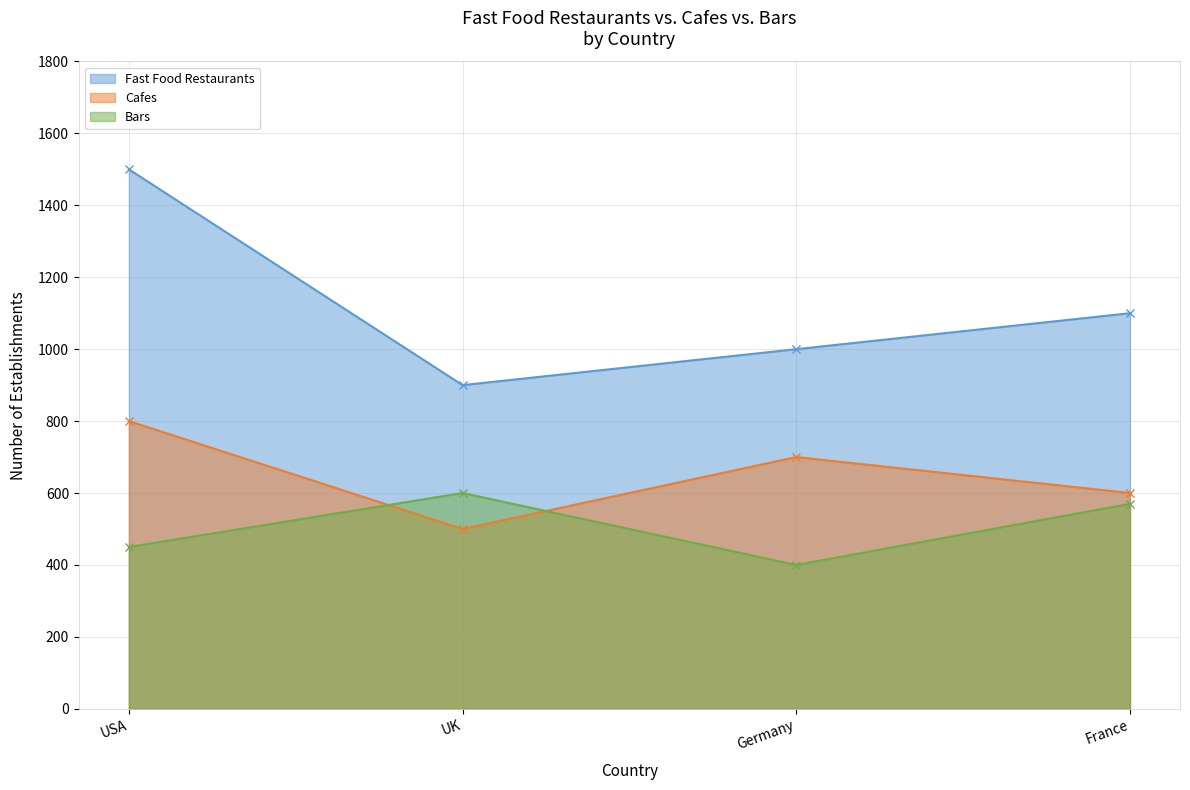

What is the value of the Cafes point at the 2nd from the left?

500